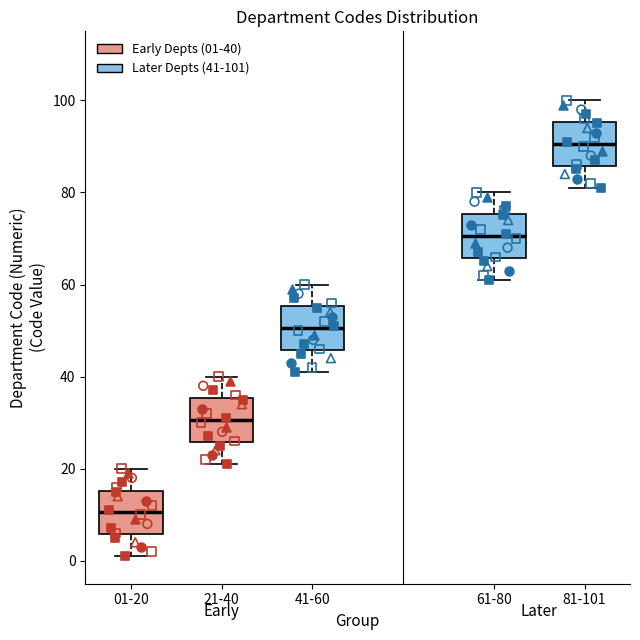

Reading left to right, transcribe this box plot: for each box, give where its median line is, the range the box spans, and where its two whiskers end, as read against the y-axis. The values are not printed on the chart, so give them approximately, as read against the axis.

01-20: median 10, box 6 to 16, whiskers 2 to 20
21-40: median 30, box 26 to 36, whiskers 22 to 40
41-60: median 50, box 46 to 56, whiskers 42 to 60
61-80: median 70, box 66 to 76, whiskers 62 to 80
81-101: median 90, box 86 to 96, whiskers 82 to 100